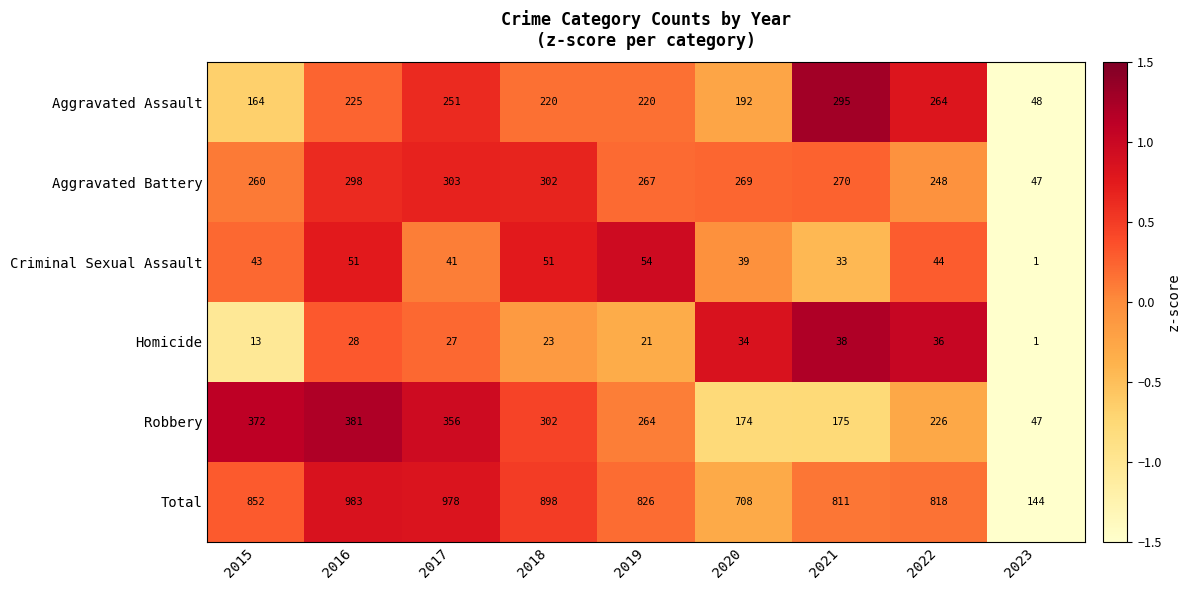

The value of Homicide at 2015 is 13. True or false?

True